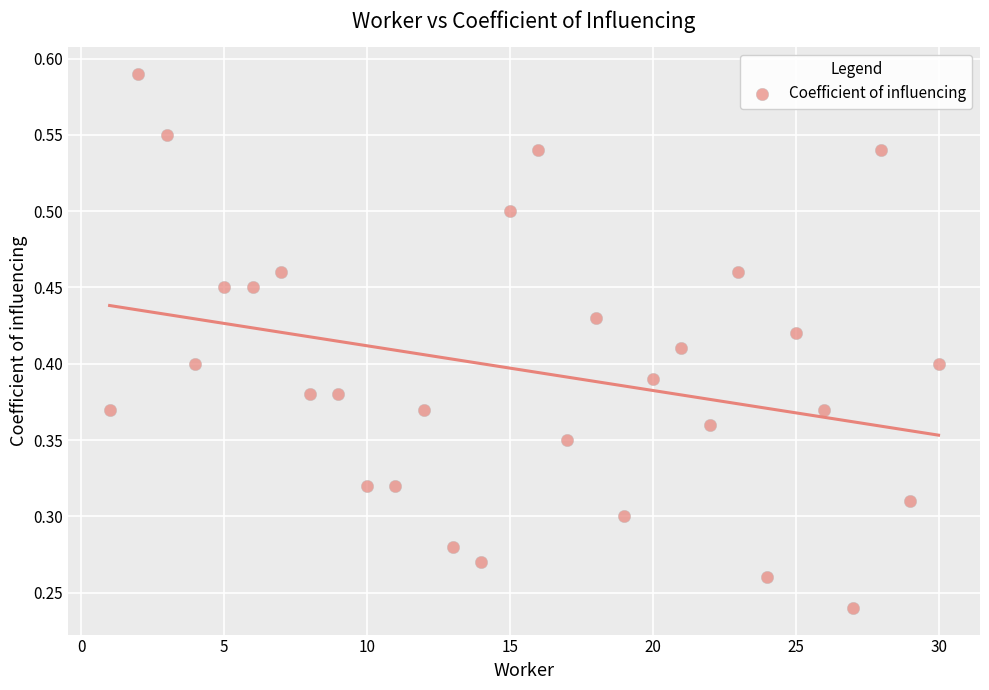

What is the range of X values (max minus min)?

29.0